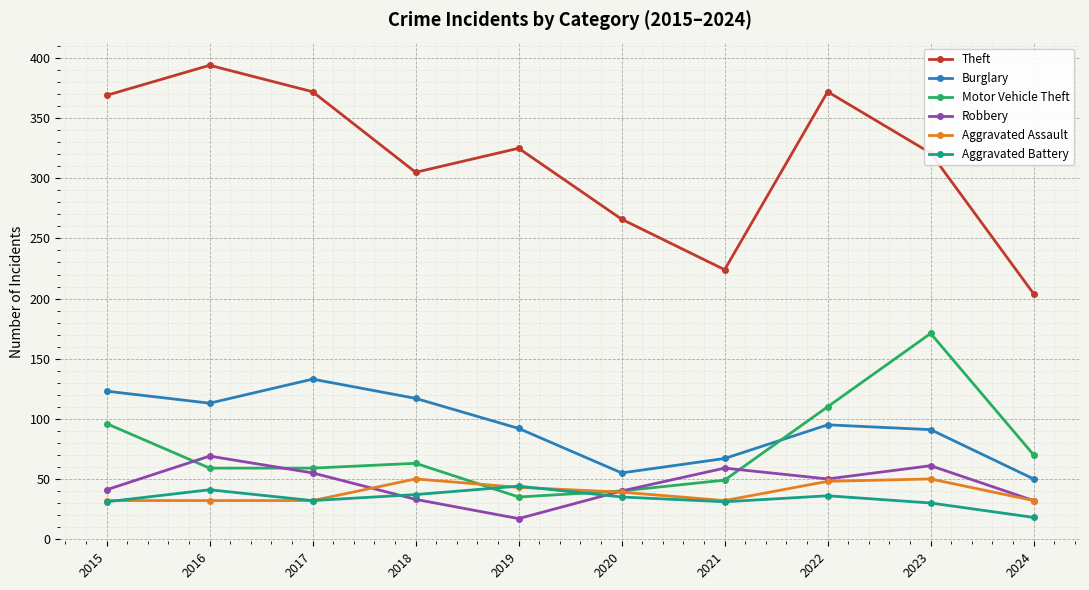

At which label does Motor Vehicle Theft reach its peak?

2023